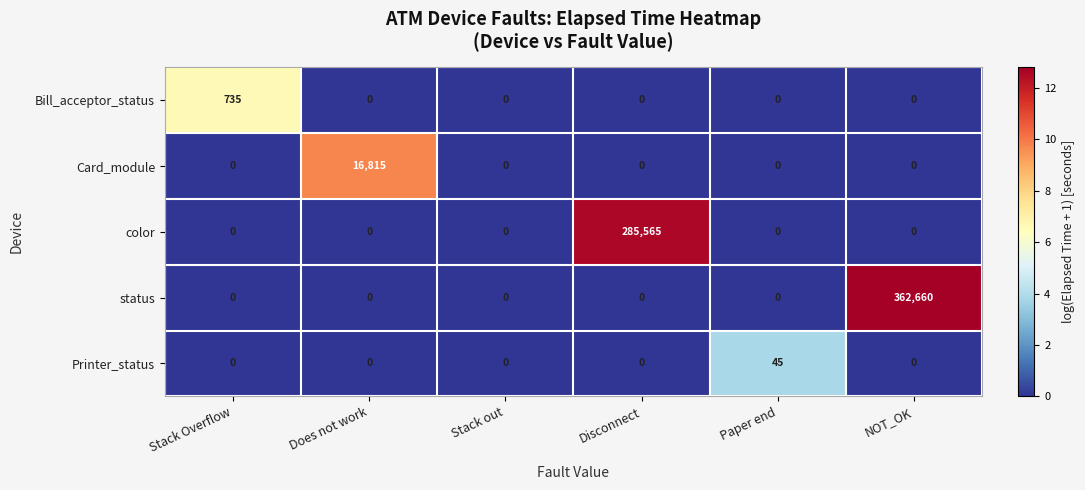

The Printer_status series shows -18 at NOT_OK. True or false?

False